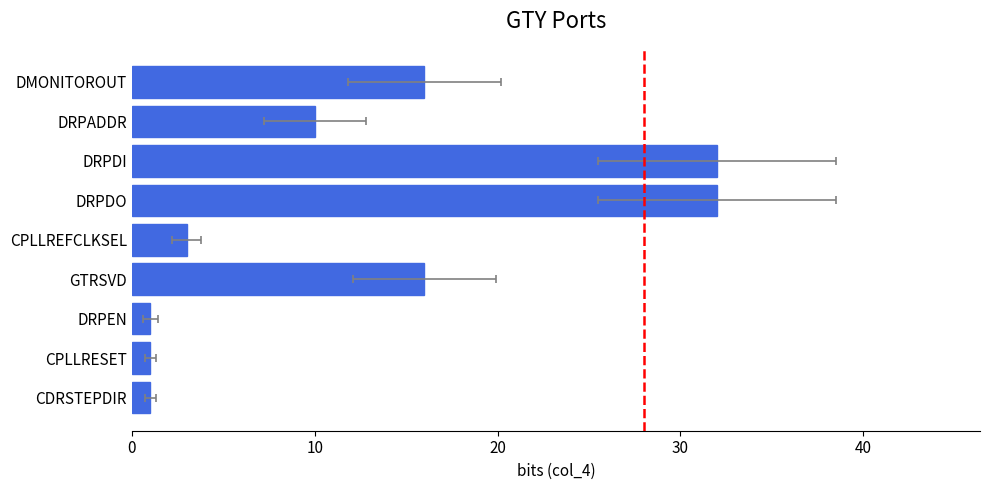

The chart shows a value of 12 at DRPDI. True or false?

False